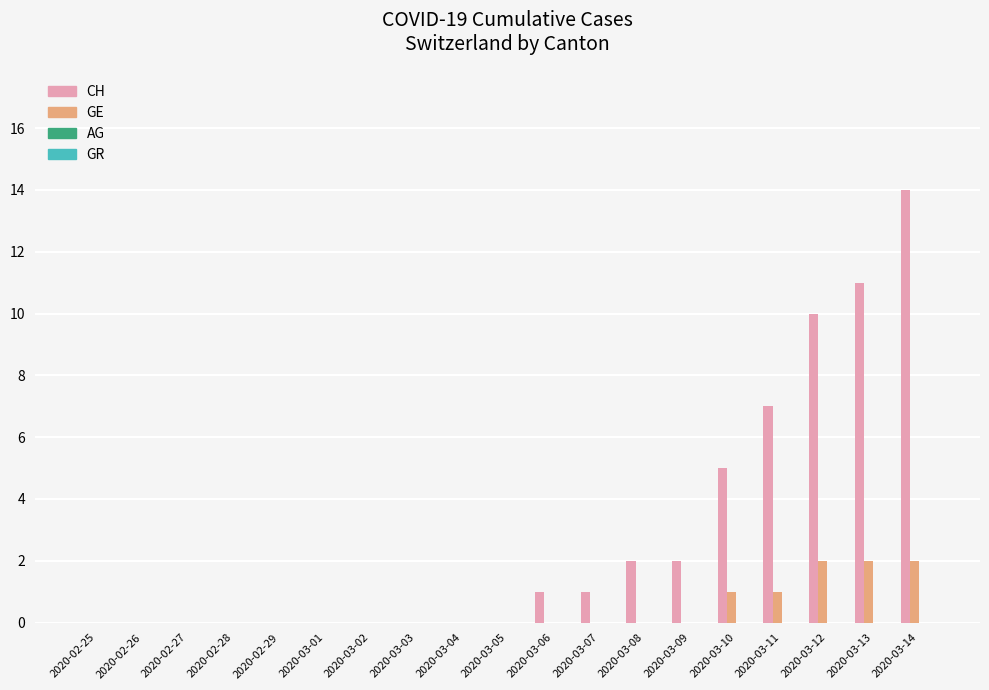

How many groups of bars are there?

19